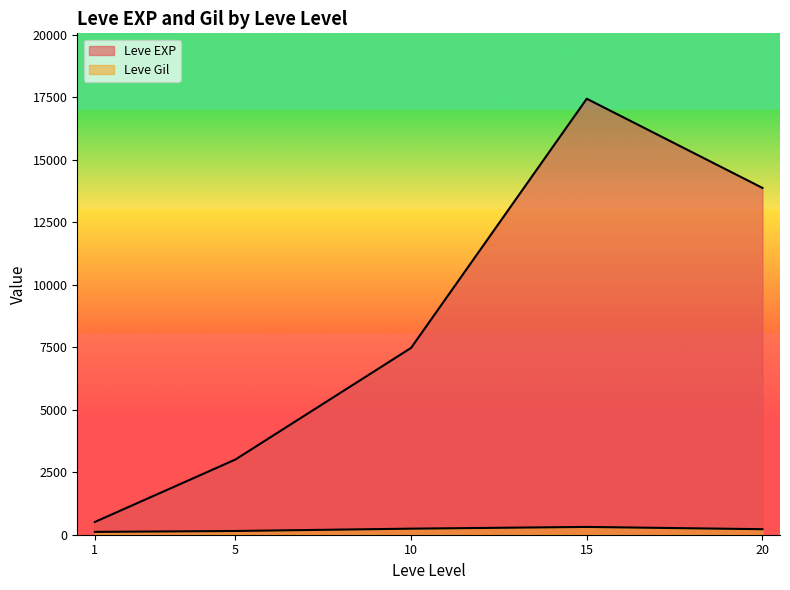

Where does the Leve Gil series first go above 170?

10